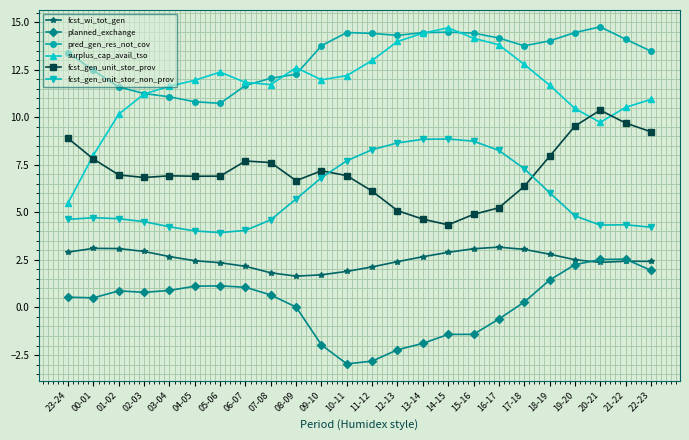

What position from the right is 20-21?

3